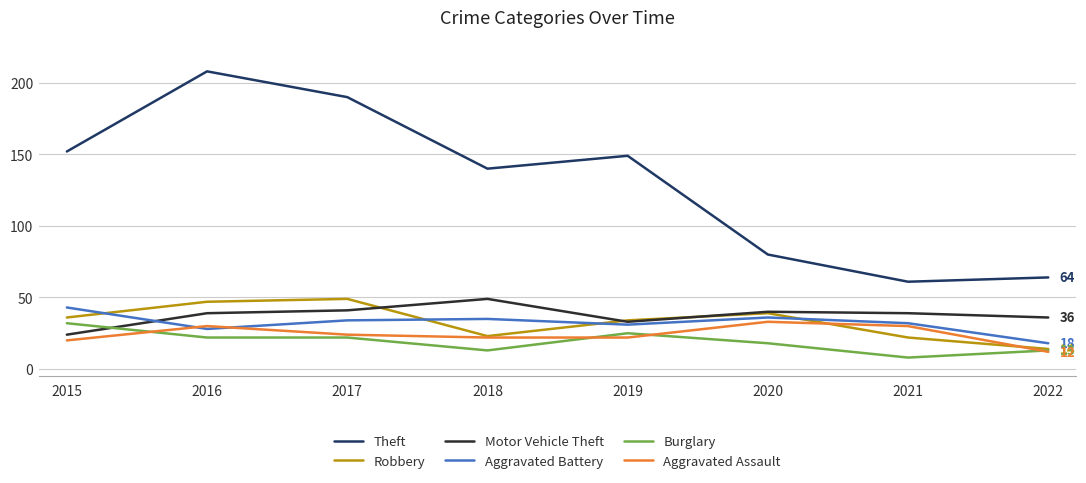

At how many categories does at least one series exceed 23?

8